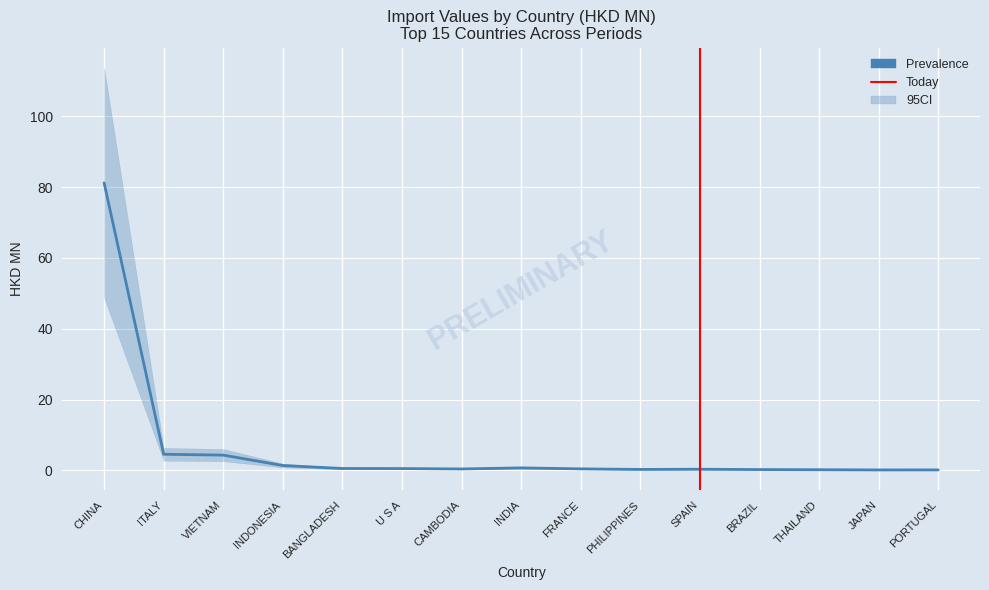

True or false: 201812_share and 201812 intersect in this chart.

False